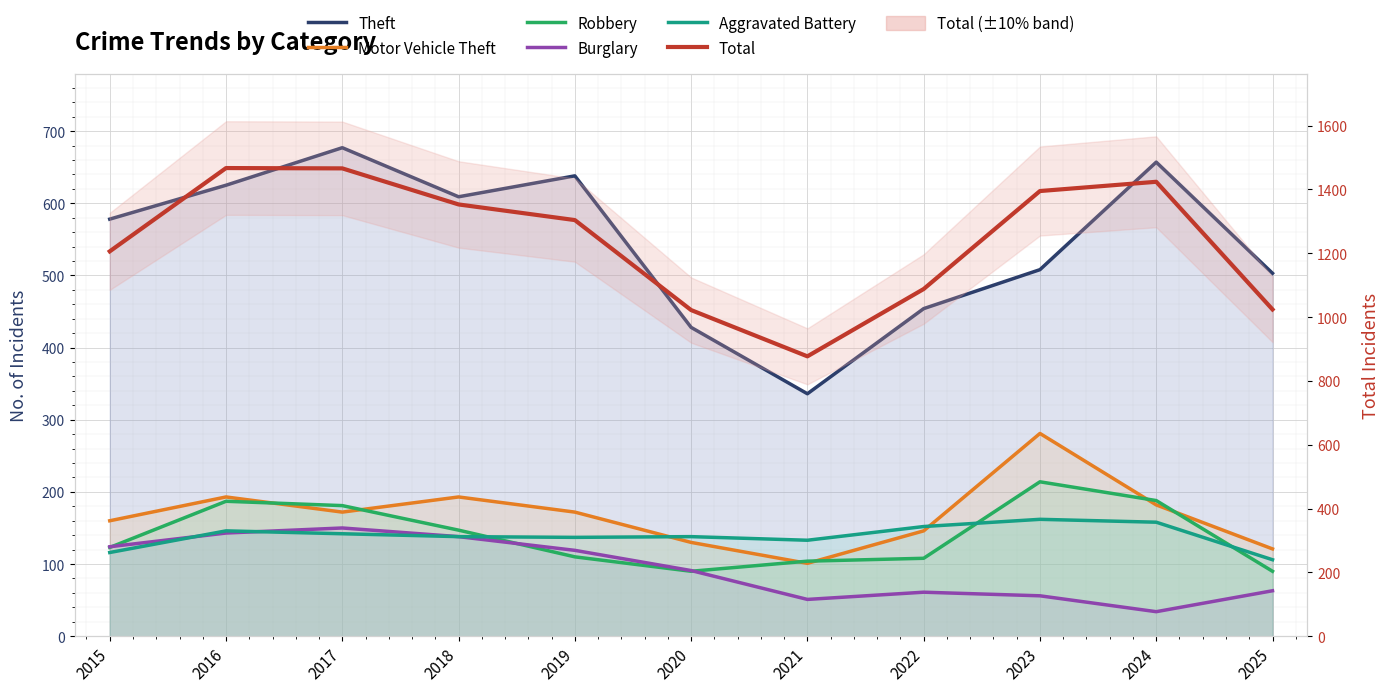

The value of Total at 2022 is 1735. True or false?

False